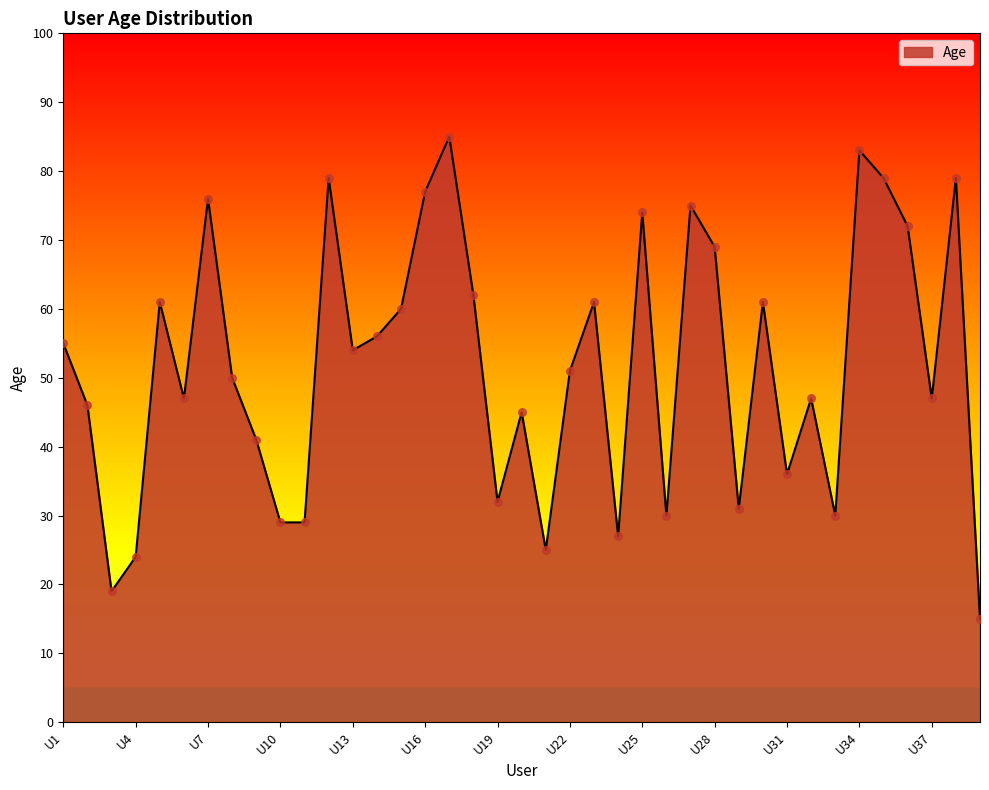

What is the difference between the maximum and minimum values?

70